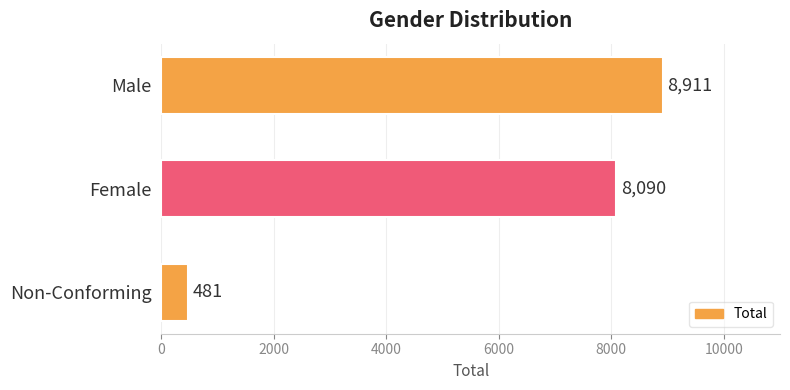

Are the bars horizontal?

Yes